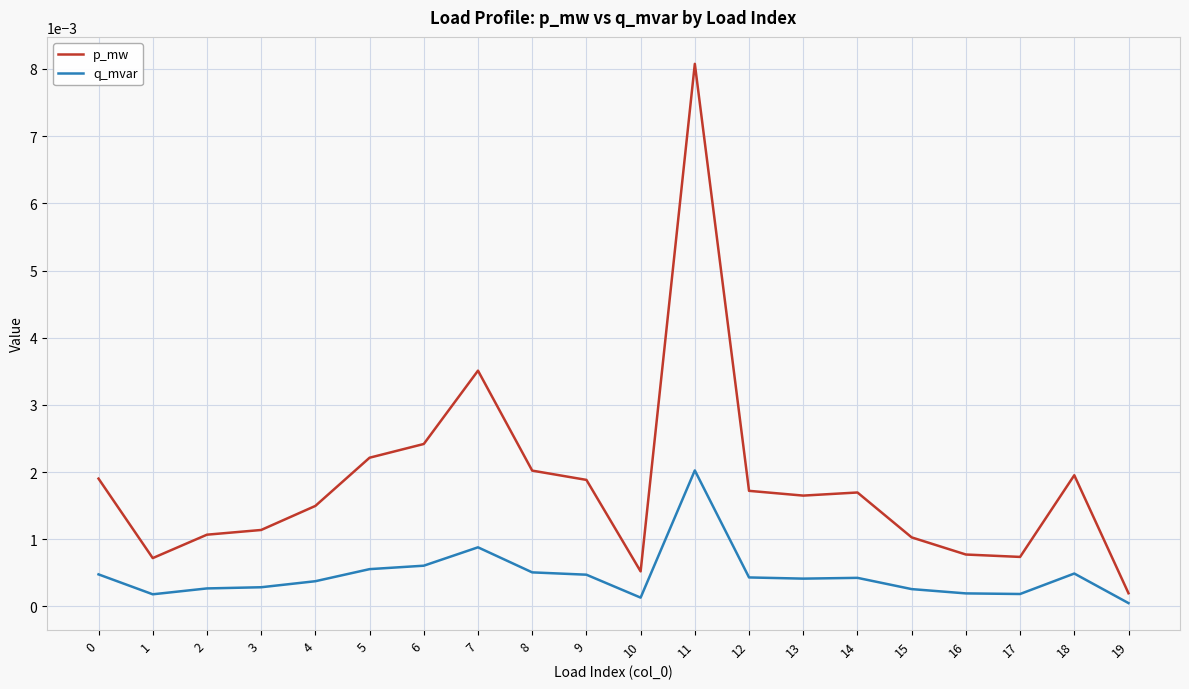

Which series has the widest spread of values?

p_mw